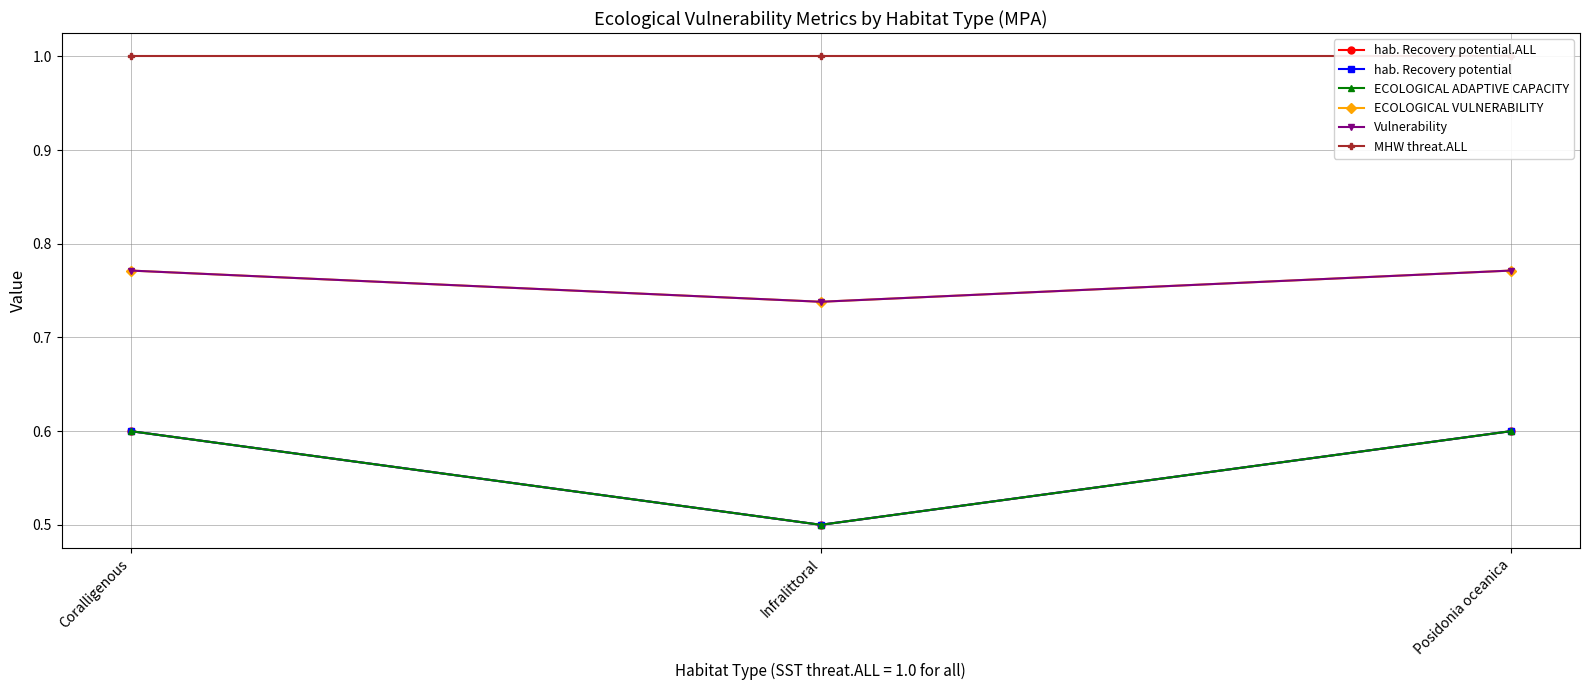

Reading right to left, transcribe all the data shown in this chart.

hab. Recovery potential.ALL: Posidonia oceanica=0.6	Infralittoral=0.5	Coralligenous=0.6
hab. Recovery potential: Posidonia oceanica=0.6	Infralittoral=0.5	Coralligenous=0.6
ECOLOGICAL ADAPTIVE CAPACITY: Posidonia oceanica=0.6	Infralittoral=0.5	Coralligenous=0.6
ECOLOGICAL VULNERABILITY: Posidonia oceanica=0.8	Infralittoral=0.7	Coralligenous=0.8
Vulnerability: Posidonia oceanica=0.8	Infralittoral=0.7	Coralligenous=0.8
MHW threat.ALL: Posidonia oceanica=1.0	Infralittoral=1.0	Coralligenous=1.0